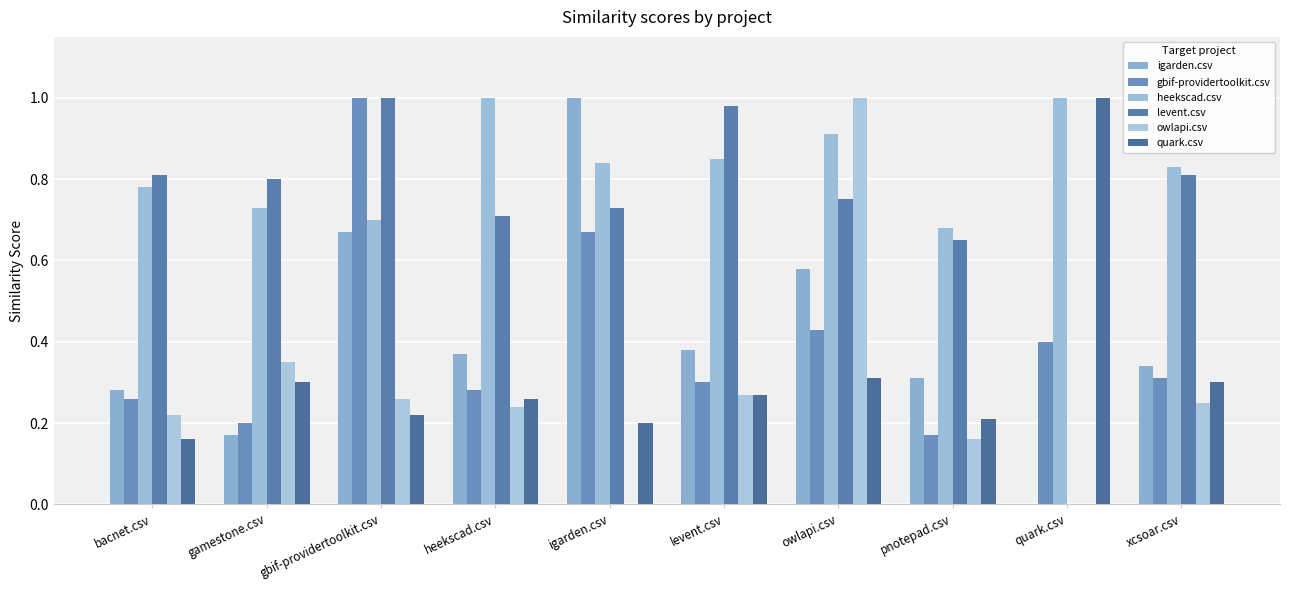

What is the label of the 3rd bar from the left?

gbif-providertoolkit.csv